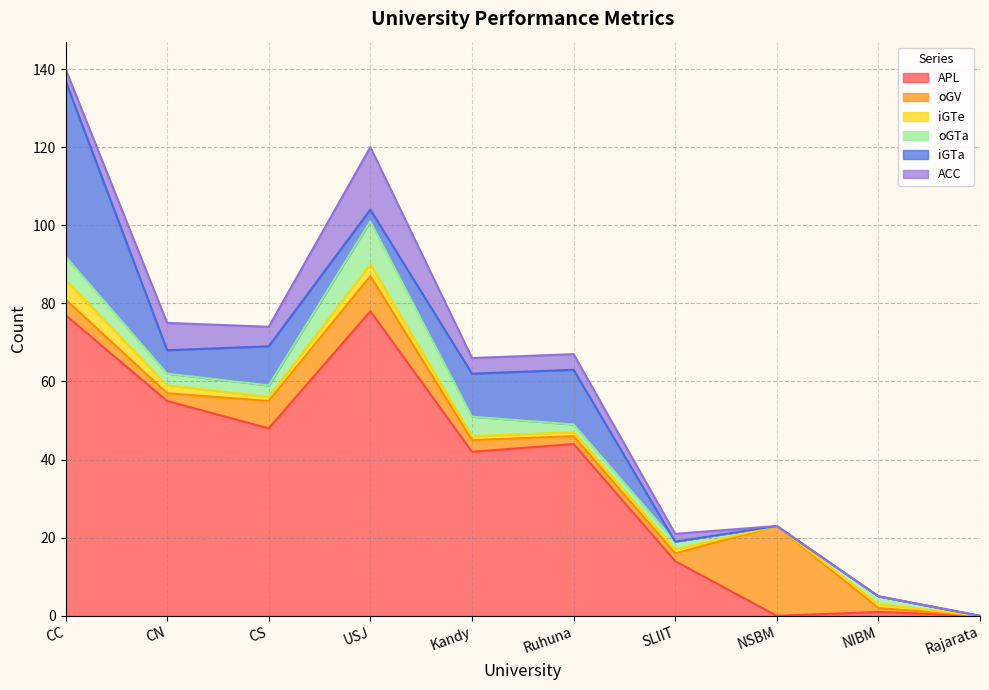

The value of oGTa at SLIIT is 0. True or false?

False